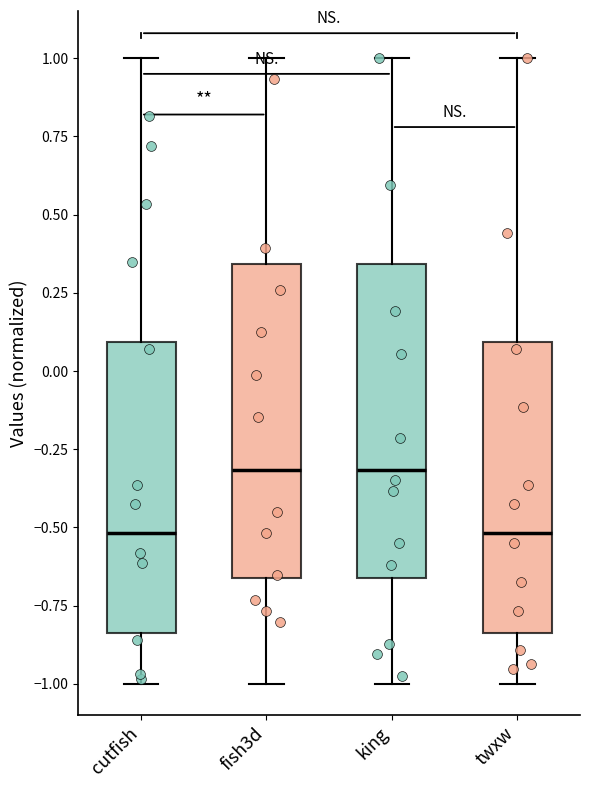

Reading left to right, read every box against the y-axis: the position of its median line, the range the box covers, and the ends of its whiskers. The values are not printed on the chart, so give them approximately, as read against the axis.

cutfish: median -0.50, box -0.85 to 0.10, whiskers -1.00 to 1.00
fish3d: median -0.30, box -0.65 to 0.35, whiskers -1.00 to 1.00
king: median -0.30, box -0.65 to 0.35, whiskers -1.00 to 1.00
twxw: median -0.50, box -0.85 to 0.10, whiskers -1.00 to 1.00